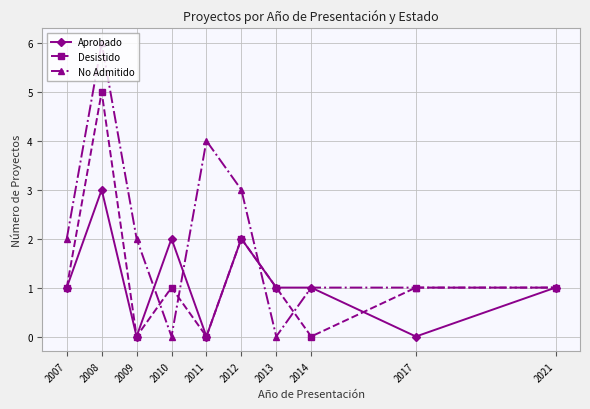

List the series in order of their peak value, highest first.

No Admitido, Desistido, Aprobado